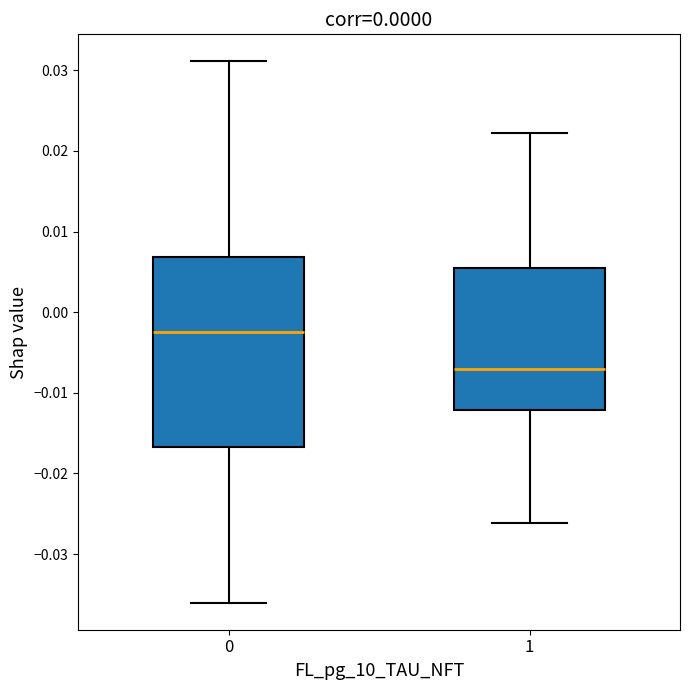

Comparing the boxes themselves (not the whiskers), which one is the tallest?

0